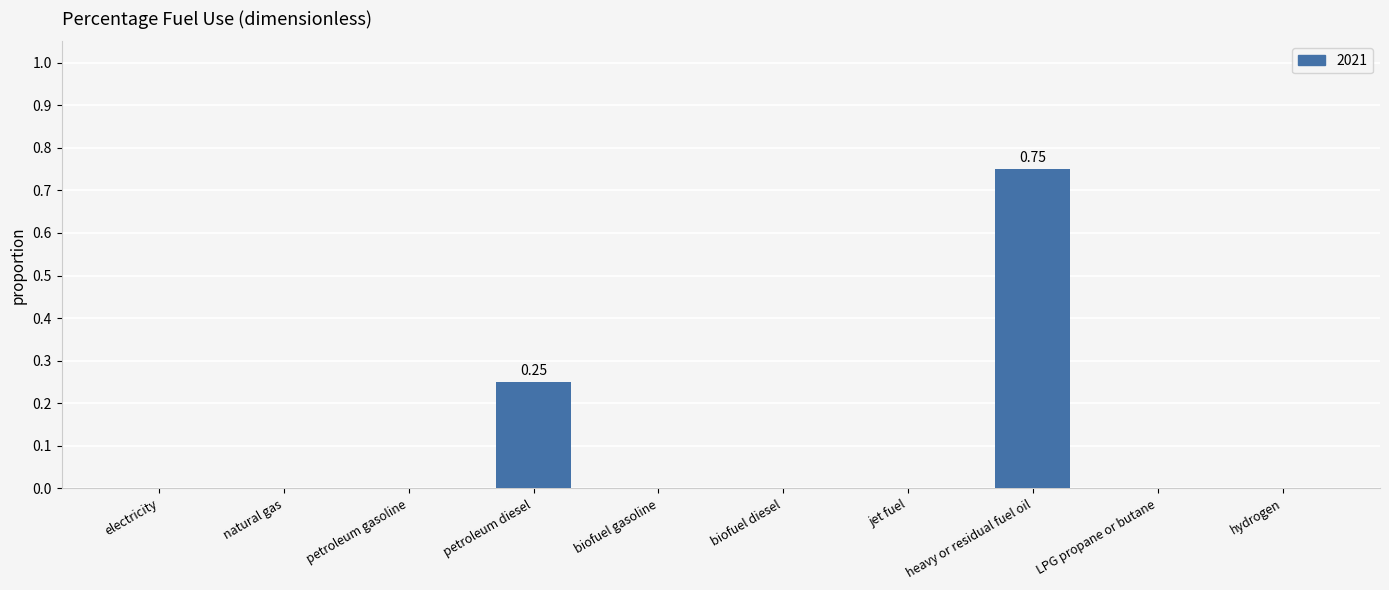

Which category has the highest value across all series?

heavy or residual fuel oil